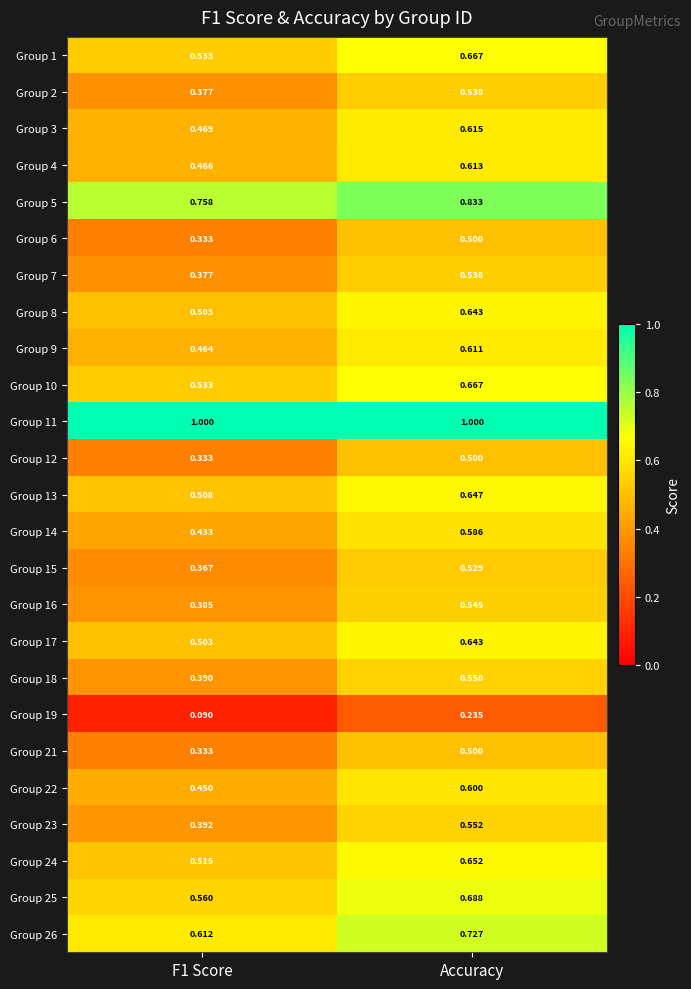

What is the spread (max minus min) of values at F1 Score?

0.9